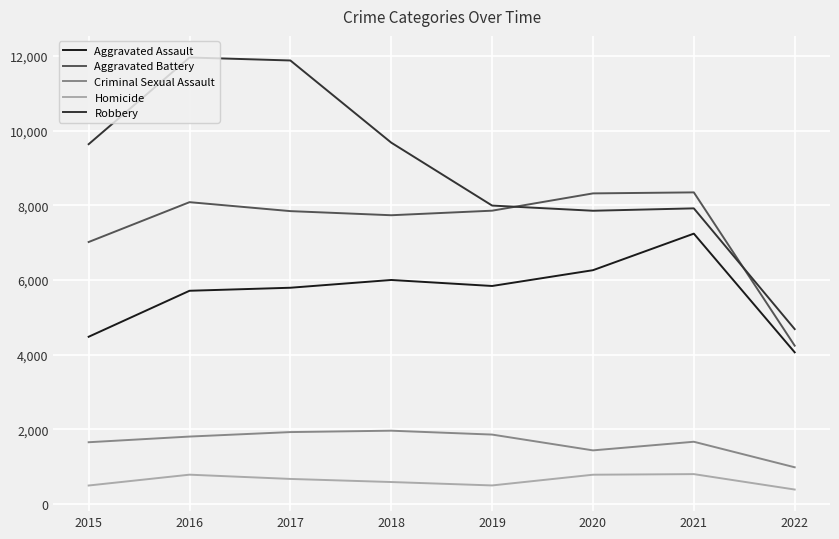

How many lines are shown in the chart?

5